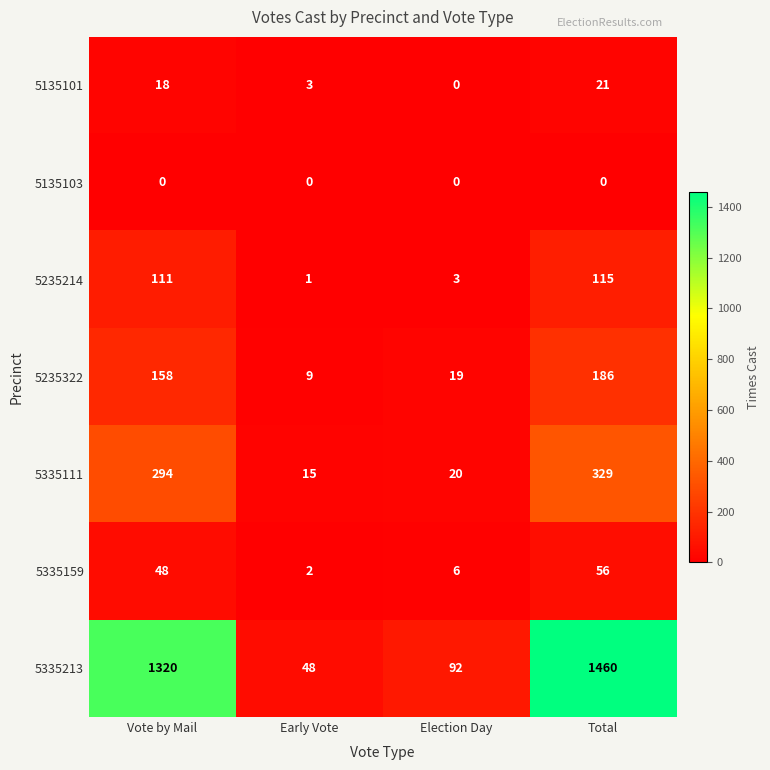

Is it true that 5335213 equals 1460 at Total?

True